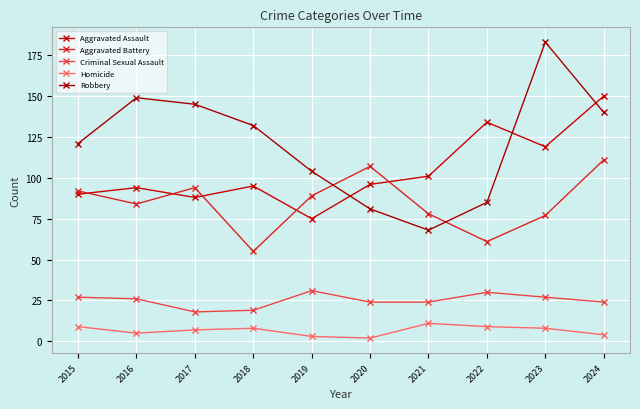

Reading right to left, list all the values displayed in this chart.

Aggravated Assault: 2024=150	2023=119	2022=134	2021=101	2020=96	2019=75	2018=95	2017=88	2016=94	2015=90
Aggravated Battery: 2024=111	2023=77	2022=61	2021=78	2020=107	2019=89	2018=55	2017=94	2016=84	2015=92
Criminal Sexual Assault: 2024=24	2023=27	2022=30	2021=24	2020=24	2019=31	2018=19	2017=18	2016=26	2015=27
Homicide: 2024=4	2023=8	2022=9	2021=11	2020=2	2019=3	2018=8	2017=7	2016=5	2015=9
Robbery: 2024=140	2023=183	2022=85	2021=68	2020=81	2019=104	2018=132	2017=145	2016=149	2015=121